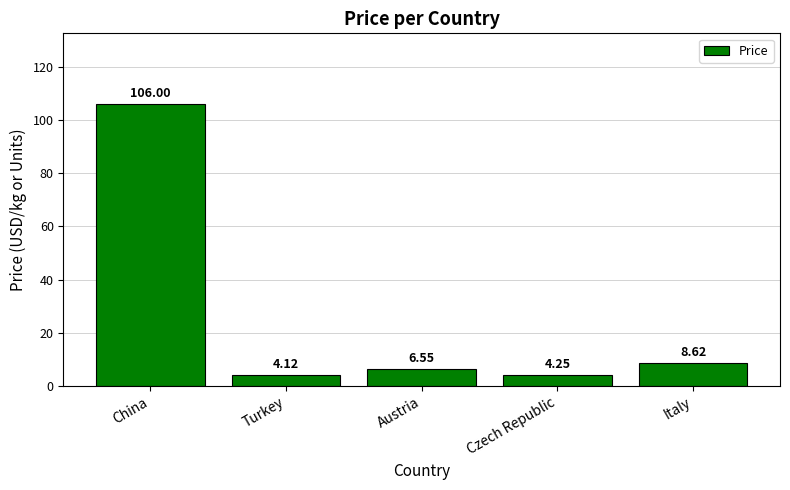

Approximately how many times larger is the value at Czech Republic compared to Austria?

0.6